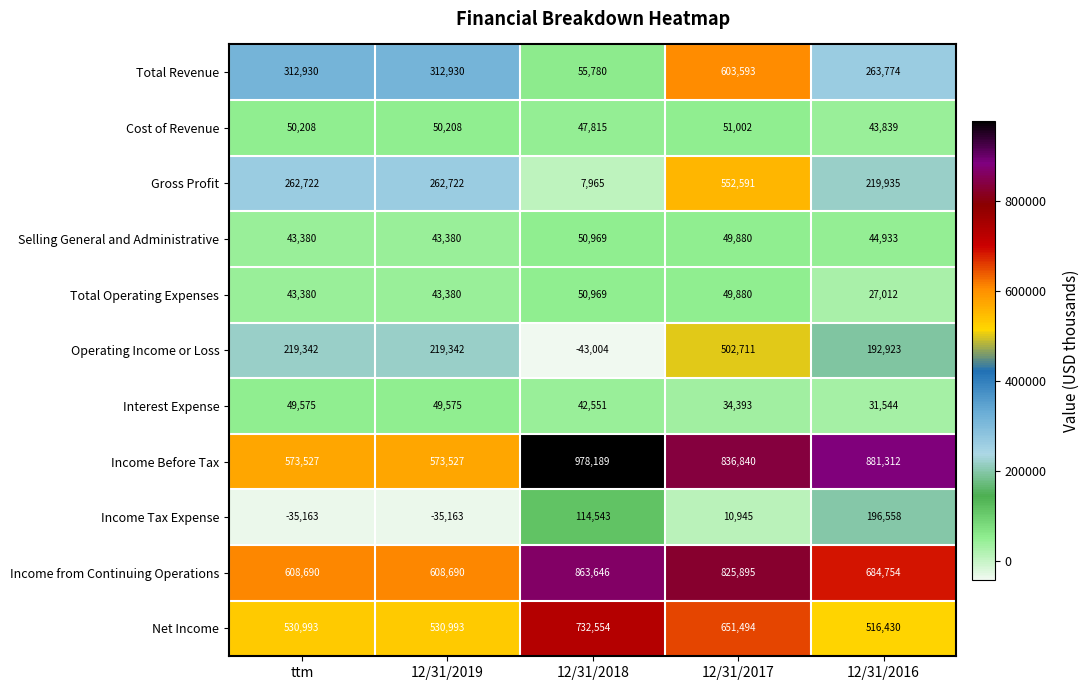

Which series has the largest range (max minus min)?

Total Revenue